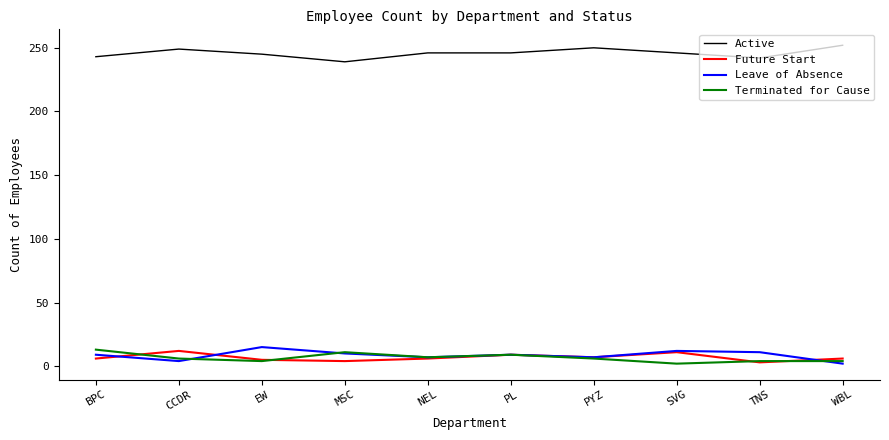

How many series are shown in this chart?

4